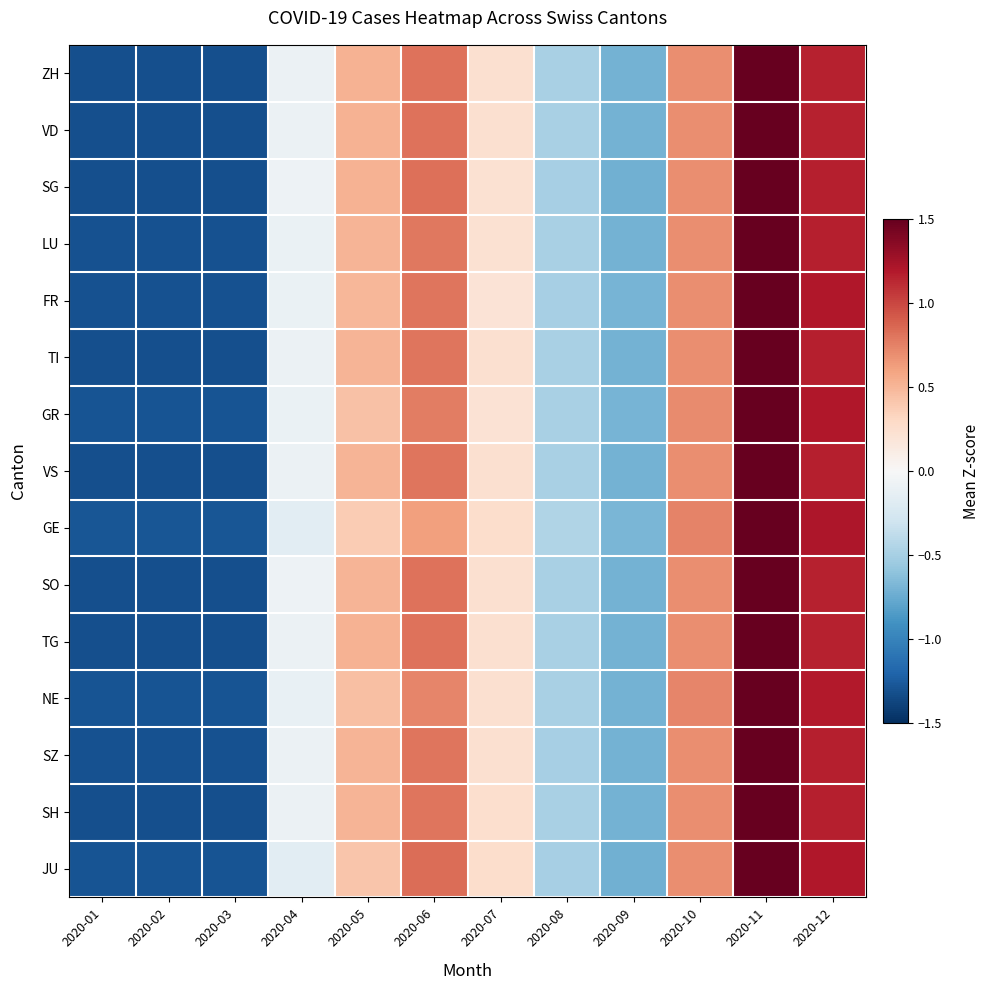

At which category is the sum across all series the highest?

2020-11